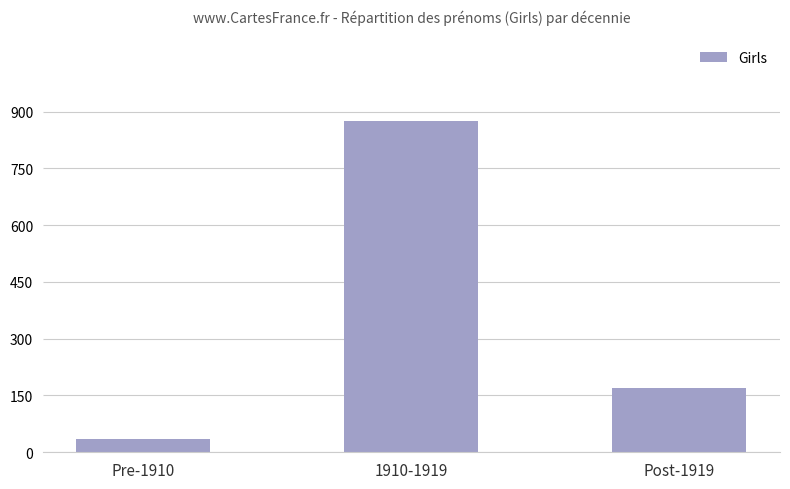

Which has a higher value, 1910-1919 or Post-1919?

1910-1919